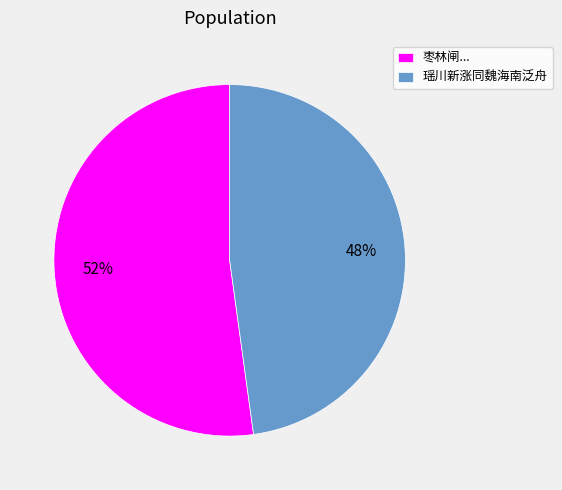

Which category has the biggest portion of the pie?

枣林闸...